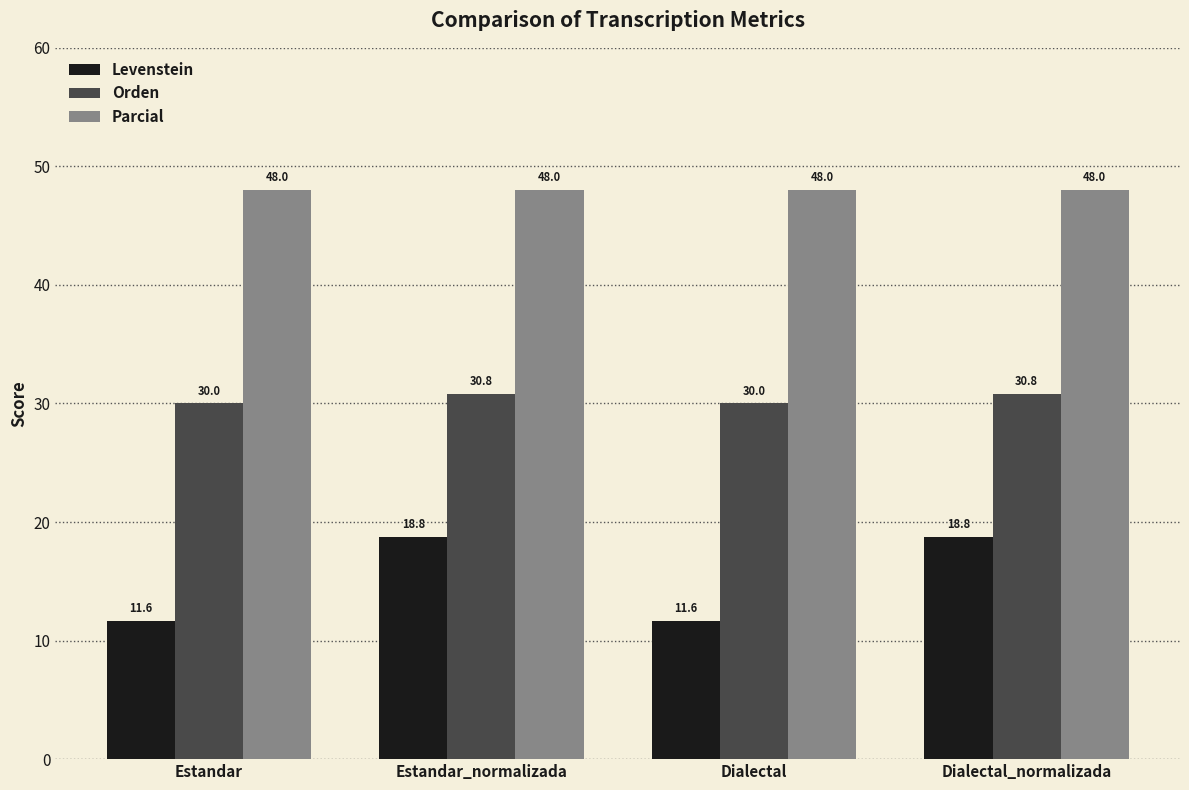

Which series has the largest total across all categories?

Parcial